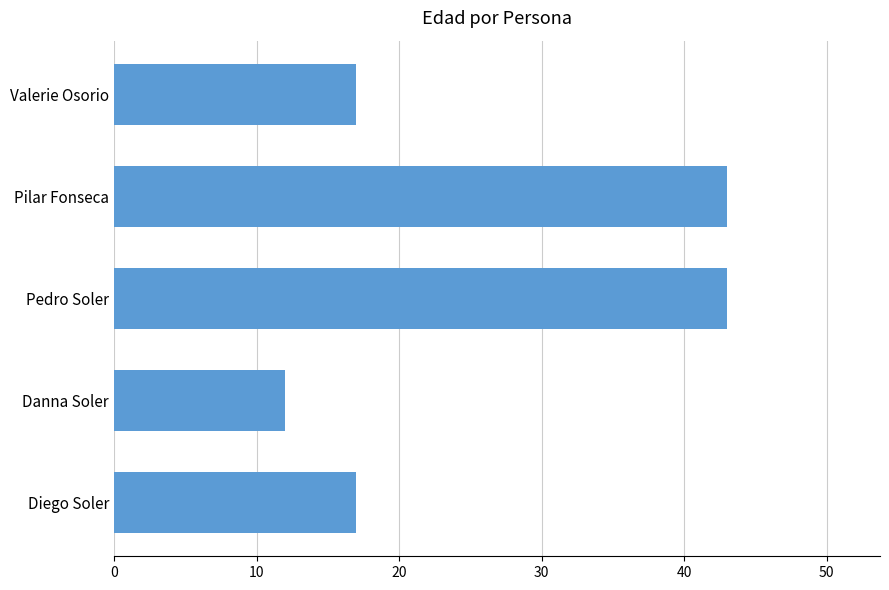

Reading top to bottom, what are all the values shown in this chart?

17	43	43	12	17